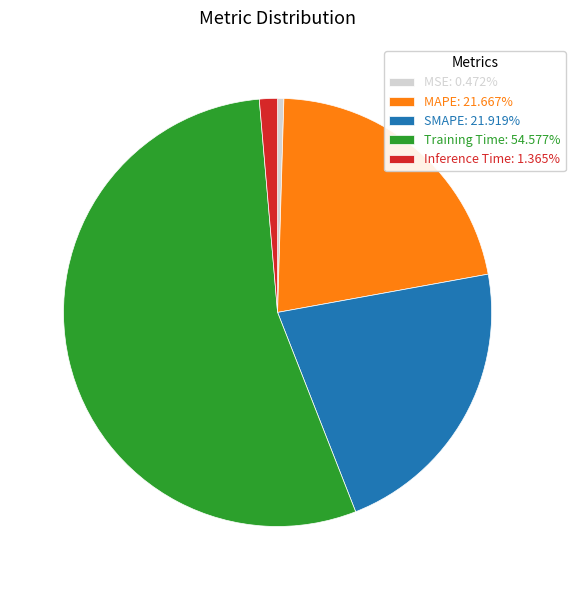

Do MAPE: 21.667% and Inference Time: 1.365% together represent more than half of the pie?

No